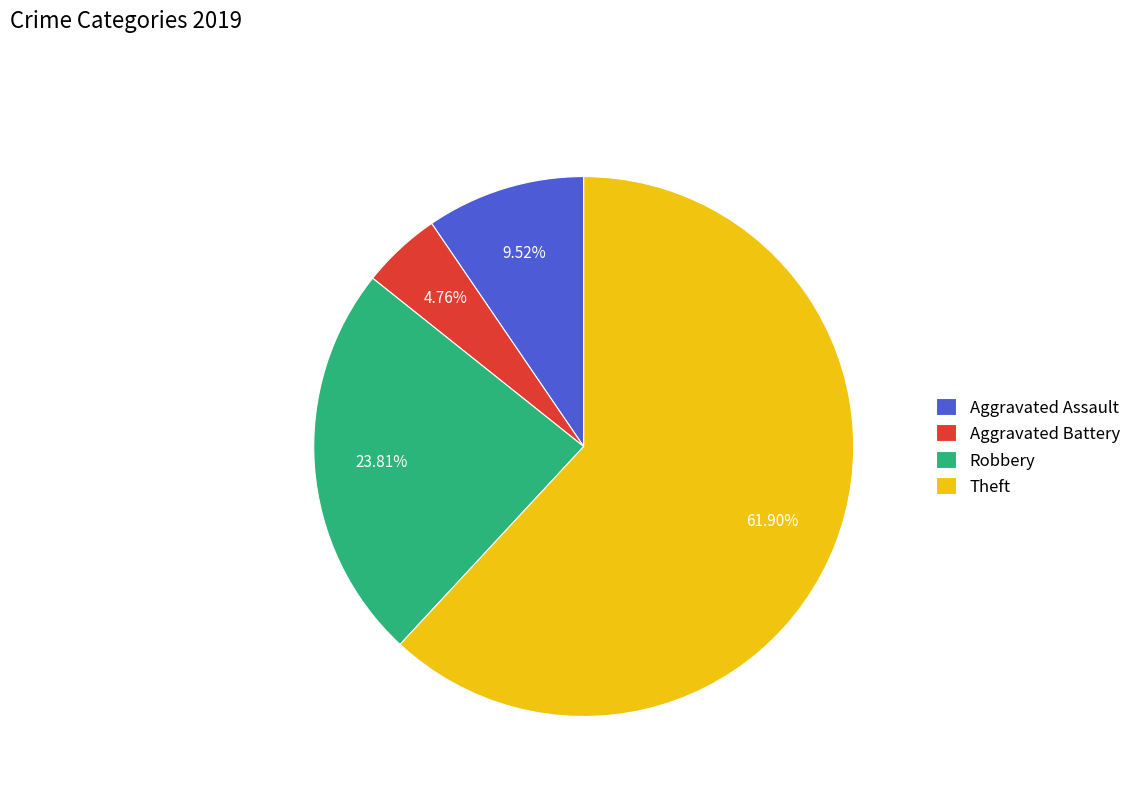

Does Aggravated Battery represent more than half of the total?

No